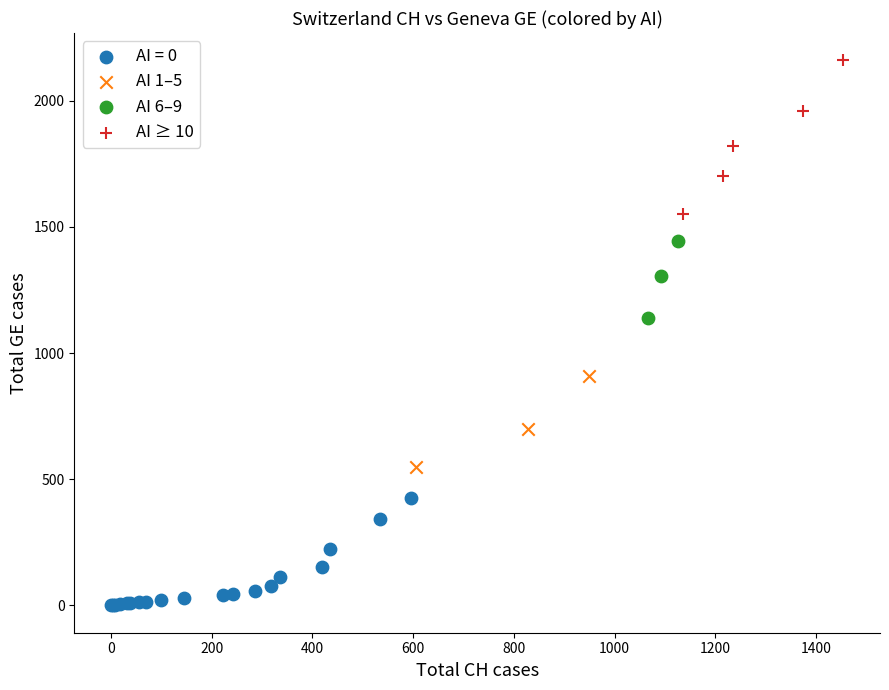

Which series contains the highest Y value?

AI ≥ 10